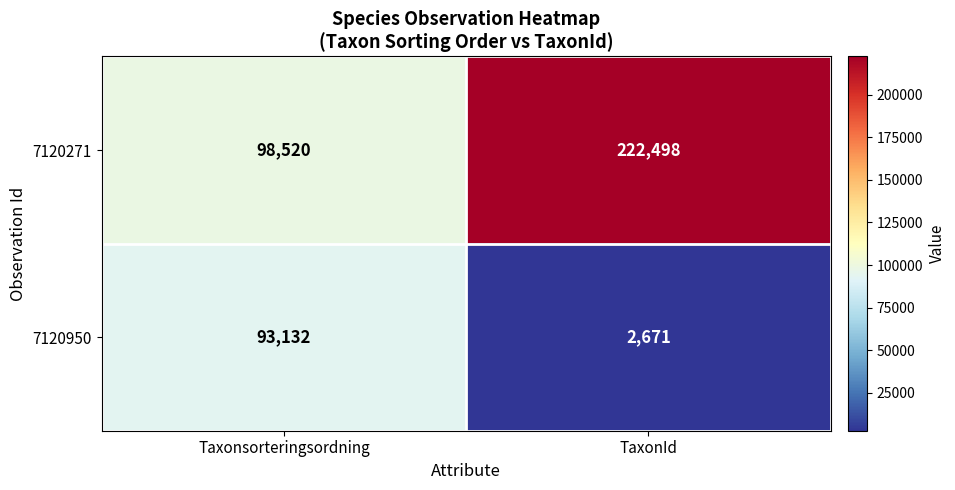

At how many categories does at least one series exceed 132769?

1